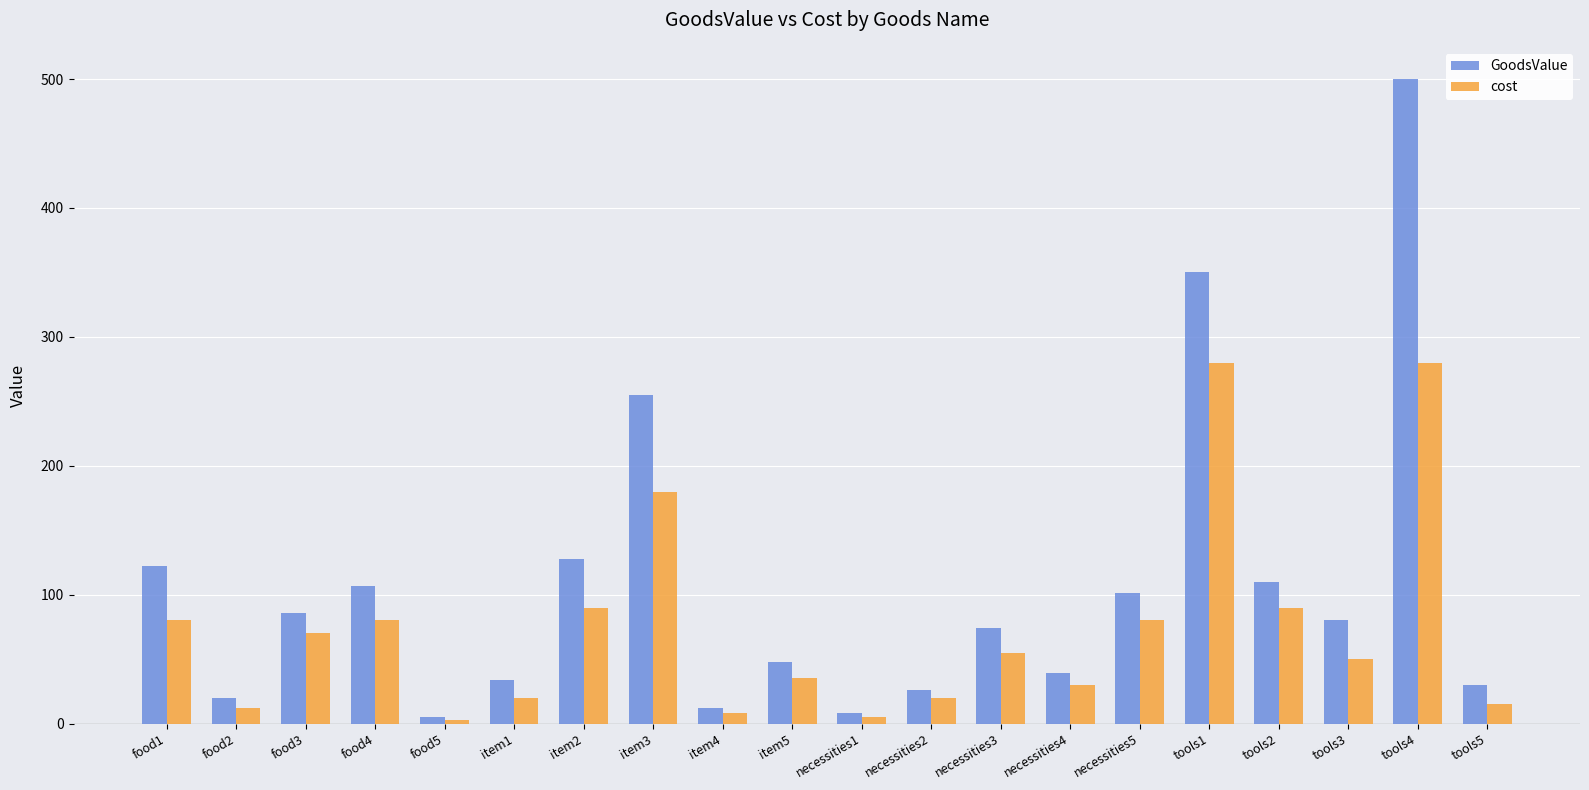

The value of GoodsValue at necessities5 is 101. True or false?

True